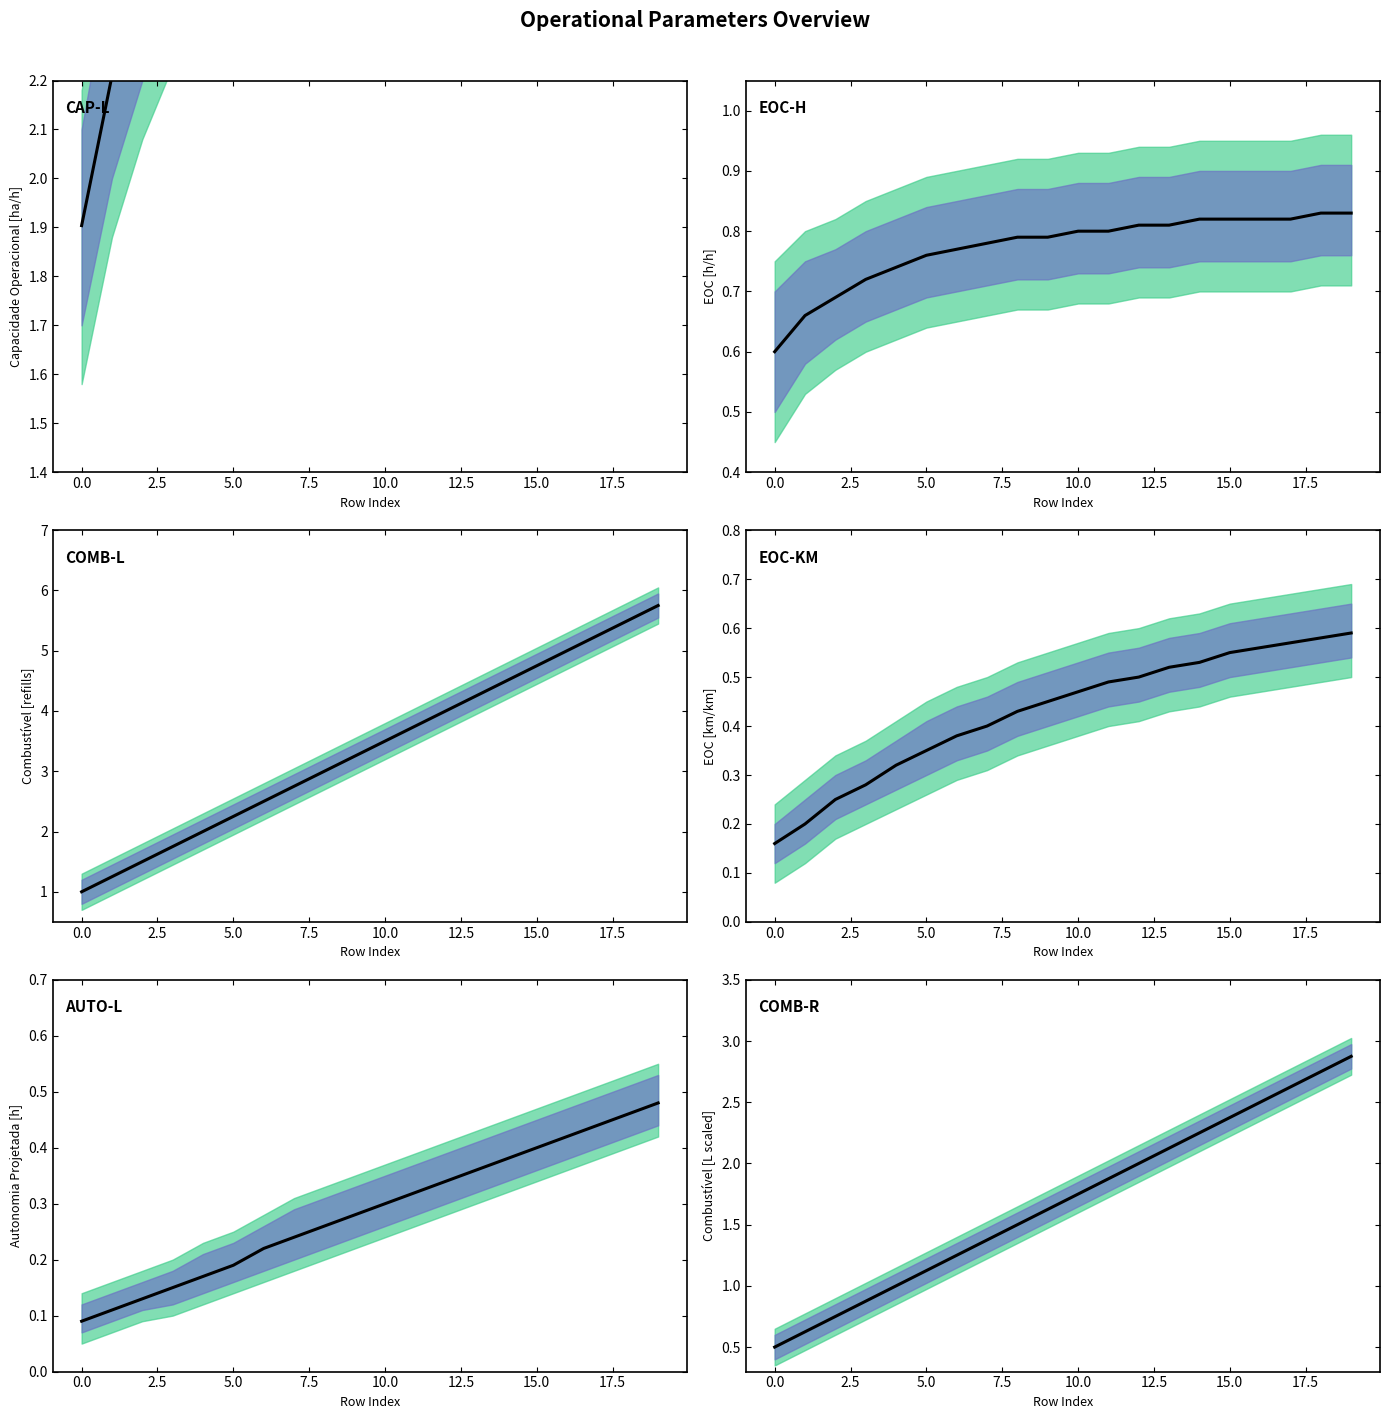

True or false: EOC [km/km] and EOC [h/h] intersect in this chart.

False